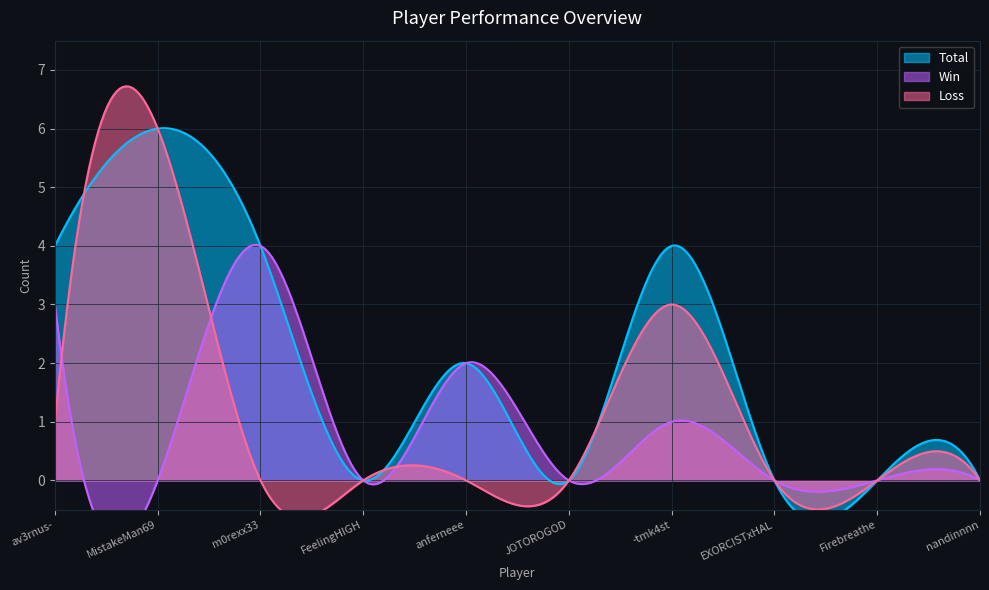

True or false: Loss and Win intersect in this chart.

True